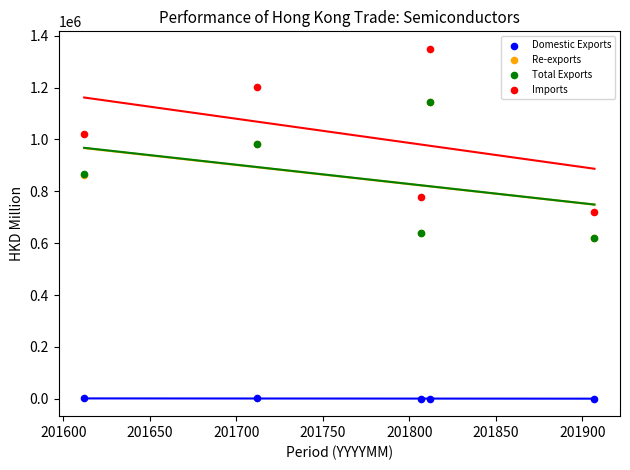

What are all the series names shown in the legend?

Domestic Exports, Re-exports, Total Exports, Imports